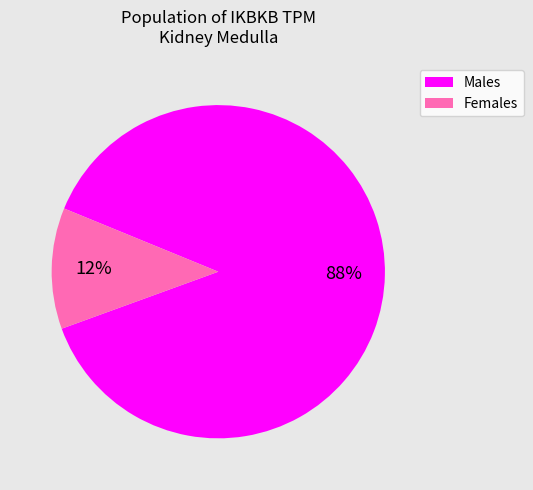

To the nearest percent, what is the average slice percentage?

50%